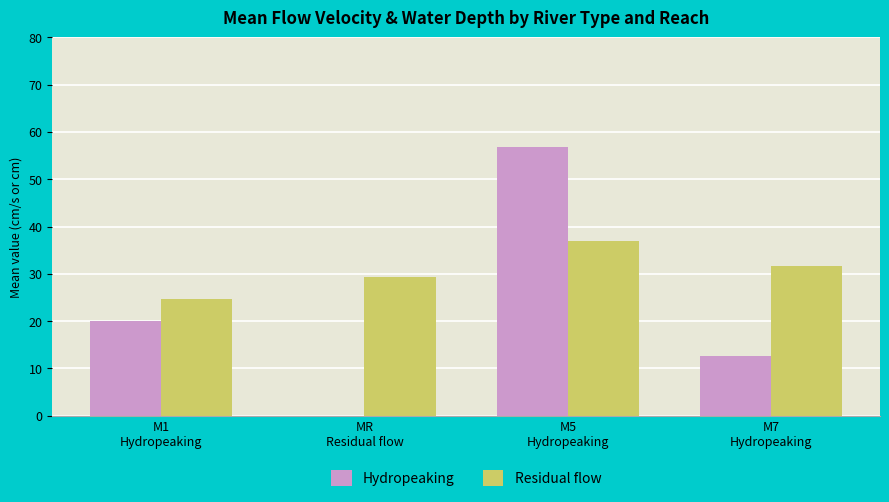

Reading left to right, transcribe all the data shown in this chart.

Hydropeaking: M1
Hydropeaking=20.1	MR
Residual flow=0.0	M5
Hydropeaking=56.9	M7
Hydropeaking=12.7
Residual flow: M1
Hydropeaking=24.6	MR
Residual flow=29.3	M5
Hydropeaking=37.0	M7
Hydropeaking=31.6